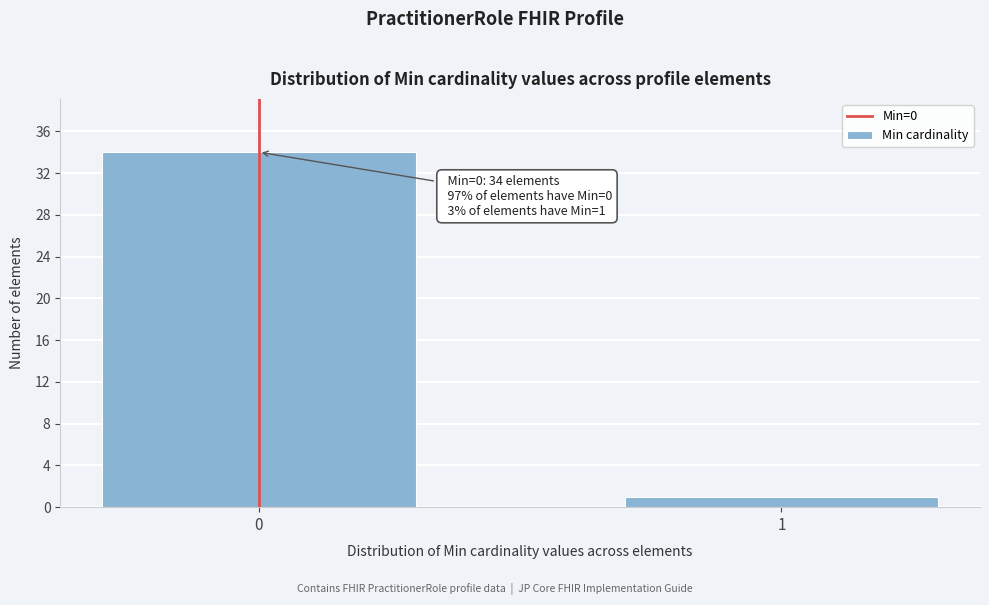

Reading left to right, what are all the values shown in this chart?

0=34	1=1